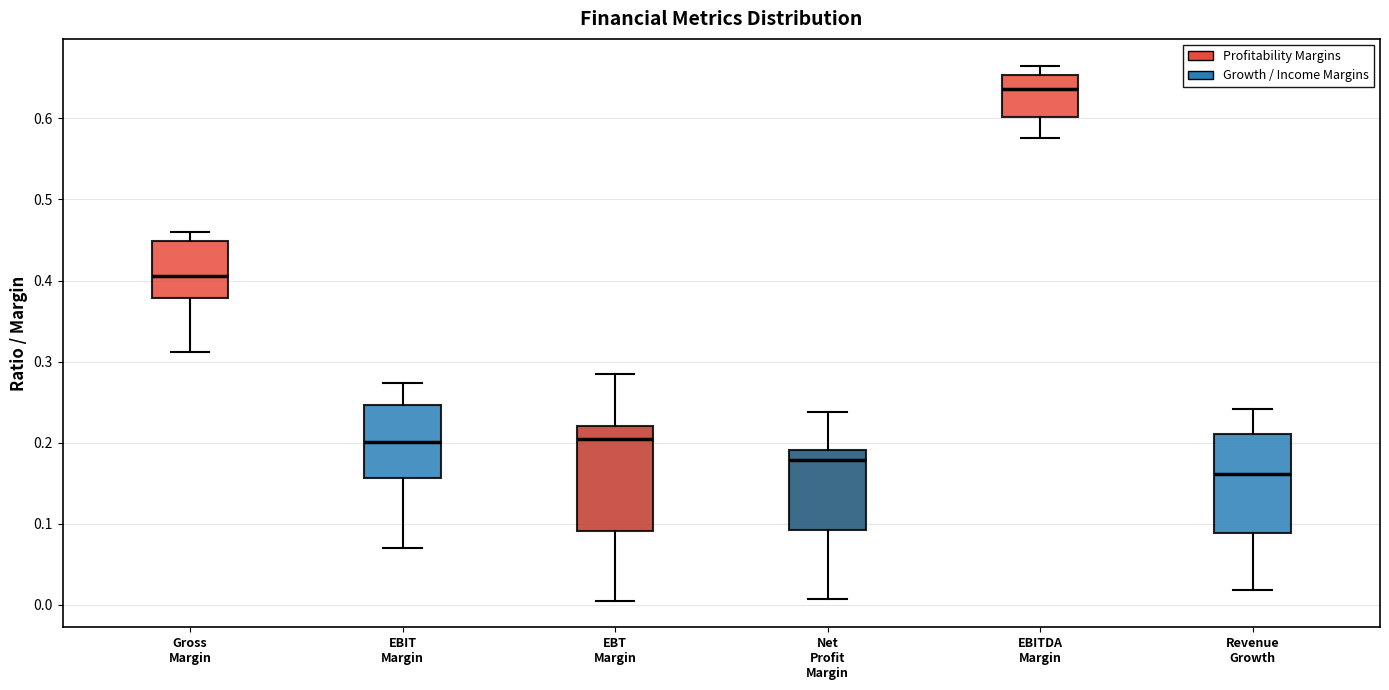

Reading left to right, read every box against the y-axis: the position of its median line, the range the box covers, and the ends of its whiskers. The values are not printed on the chart, so give them approximately, as read against the axis.

Gross Margin: median 0.41, box 0.38 to 0.45, whiskers 0.31 to 0.46
EBIT Margin: median 0.20, box 0.16 to 0.25, whiskers 0.07 to 0.27
EBT Margin: median 0.20, box 0.09 to 0.22, whiskers 0.01 to 0.28
Net Profit Margin: median 0.18, box 0.09 to 0.19, whiskers 0.01 to 0.24
EBITDA Margin: median 0.64, box 0.60 to 0.65, whiskers 0.58 to 0.67
Revenue Growth: median 0.16, box 0.09 to 0.21, whiskers 0.02 to 0.24